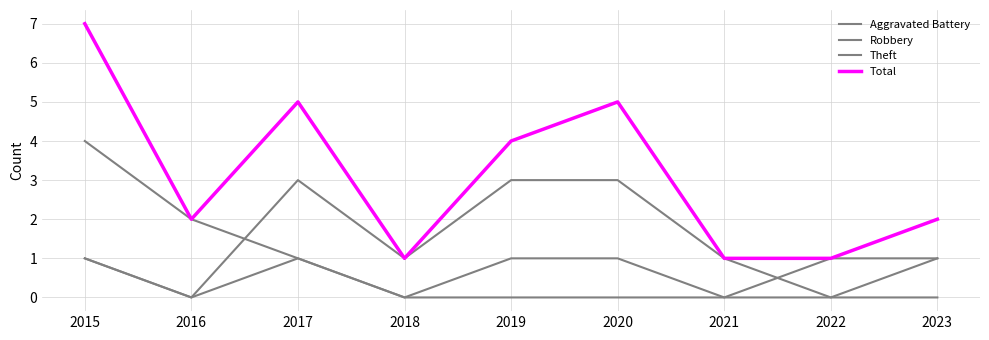

Reading left to right, list all the values displayed in this chart.

Aggravated Battery: 1	0	1	0	0	0	0	0	1
Robbery: 1	0	3	1	3	3	1	0	0
Theft: 4	2	1	0	1	1	0	1	1
Total: 7	2	5	1	4	5	1	1	2